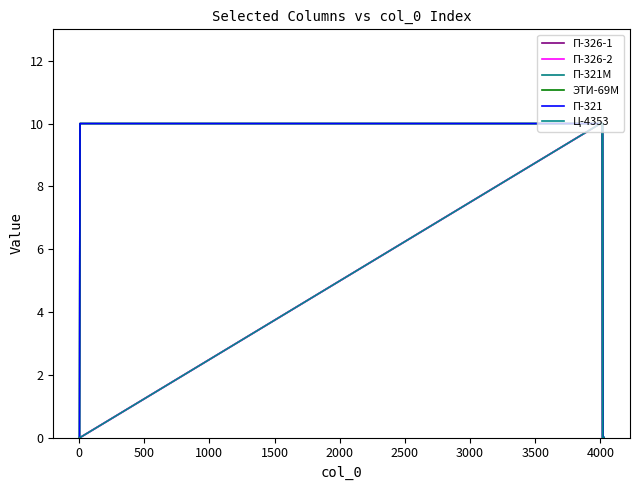

At how many categories does at least one series exceed 0?

10